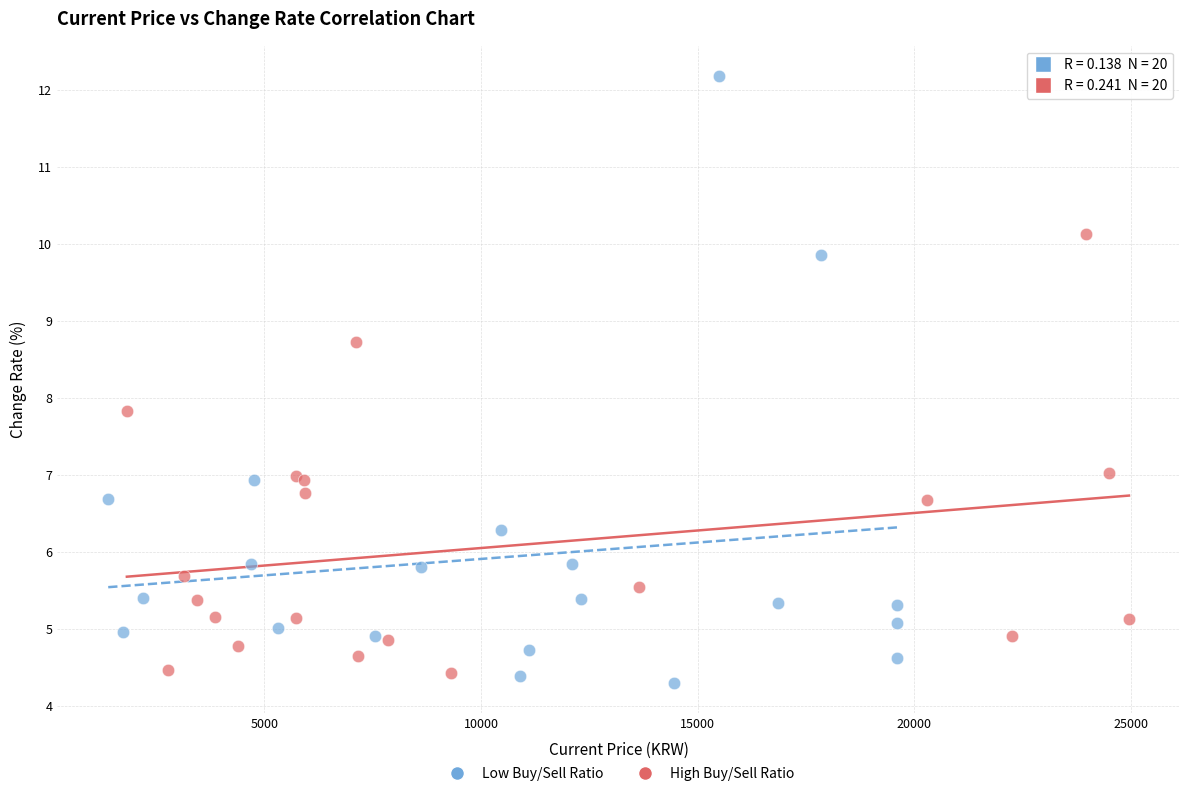

Which series reaches the maximum Y coordinate?

Low Buy/Sell Ratio